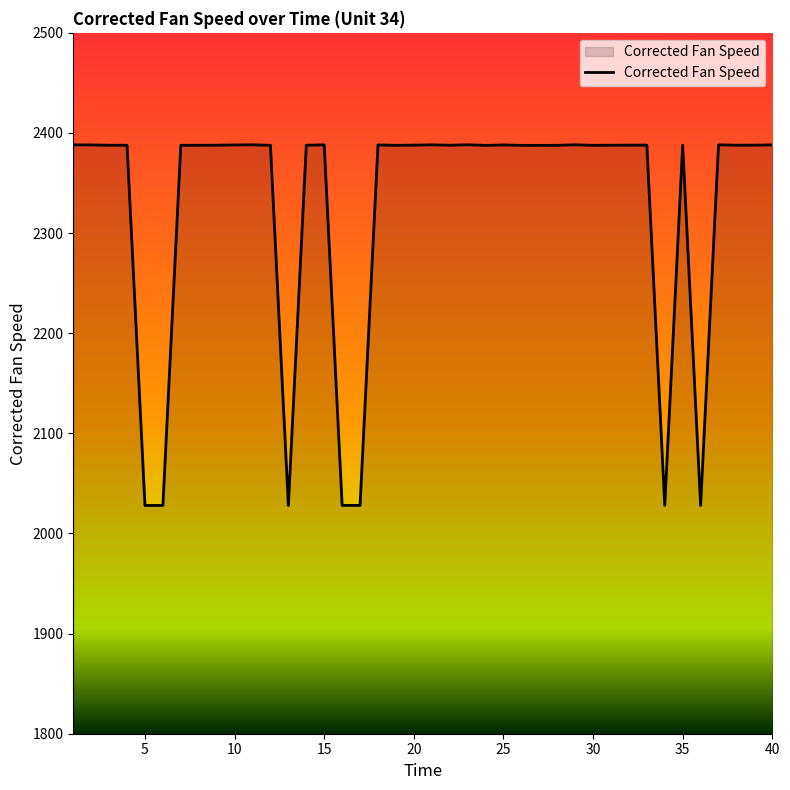

What is the greatest value displayed?

2388.2